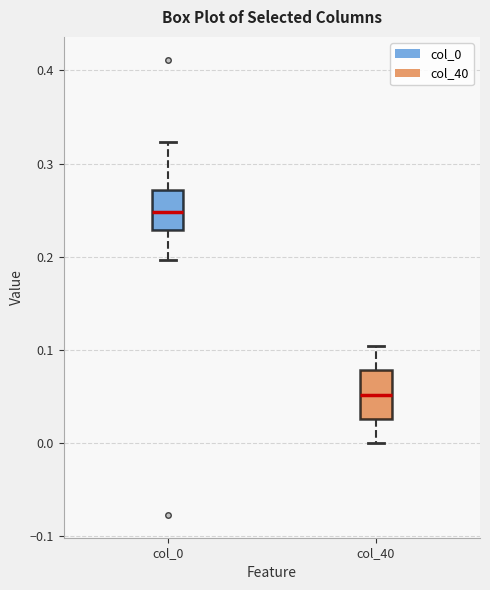

Reading left to right, transcribe this box plot: for each box, give where its median line is, the range the box spans, and where its two whiskers end, as read against the y-axis. The values are not printed on the chart, so give them approximately, as read against the axis.

col_0: median 0.25, box 0.23 to 0.27, whiskers 0.20 to 0.32
col_40: median 0.05, box 0.03 to 0.08, whiskers 0.00 to 0.10